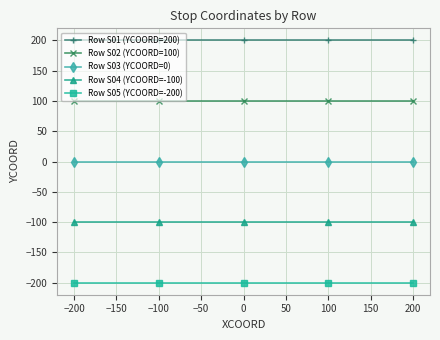

What is the average value of the Row S04 (YCOORD=-100) series?

-100